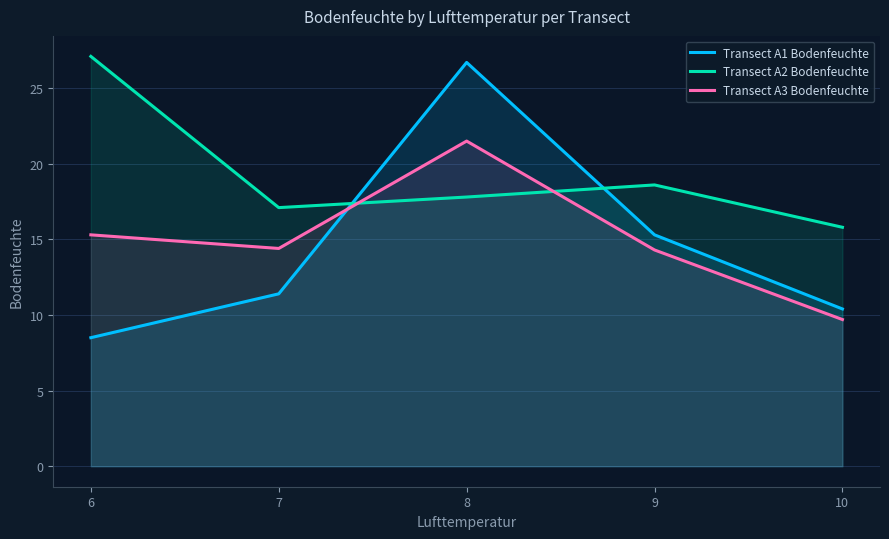

What is the value of the Transect A3 Bodenfeuchte point at the 5th from the left?

9.7